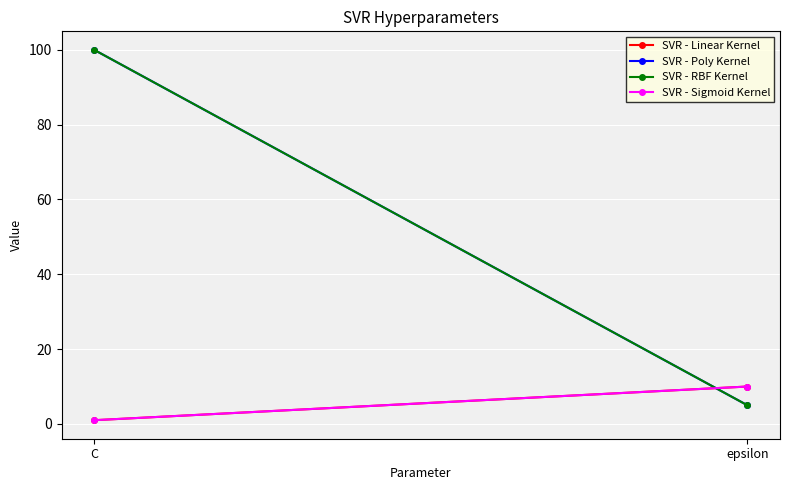

What is the label of the 2nd point from the right?

C